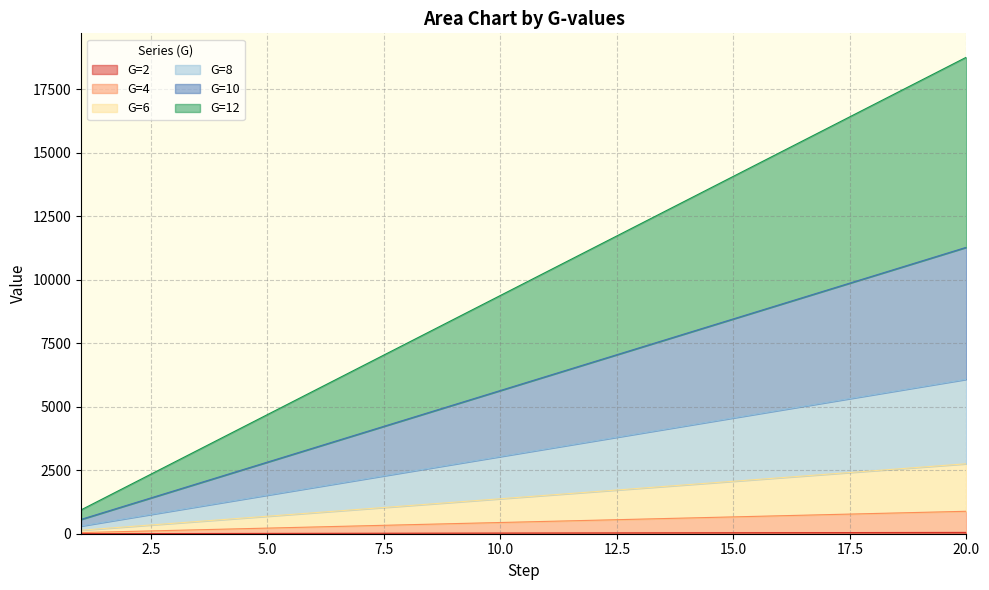

Where is G=4 nearest to the value 463?

10